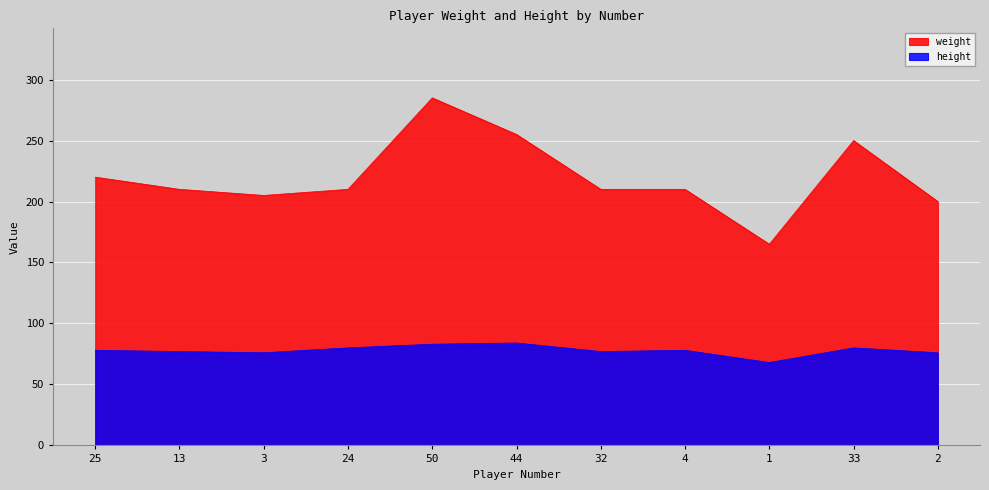

True or false: height and weight cross at least once.

False